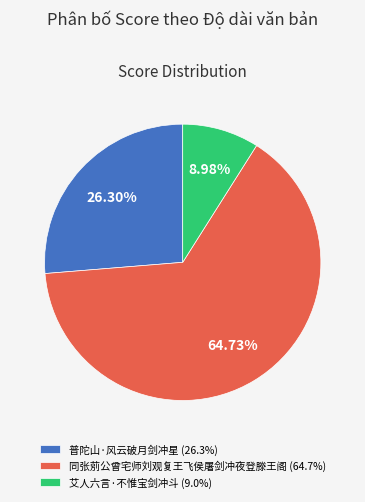

How many slices are in this pie chart?

3